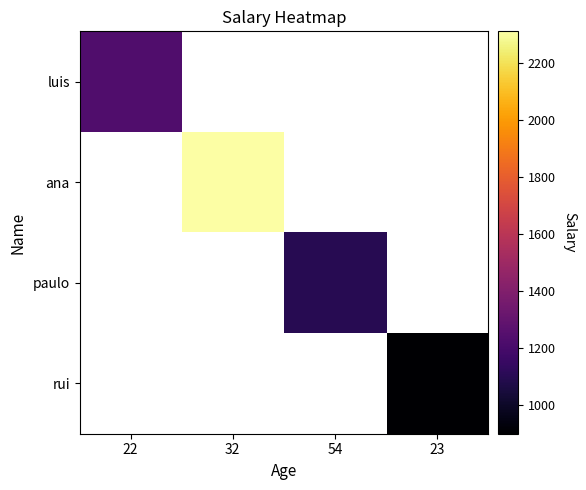

Which series has the largest range (max minus min)?

luis